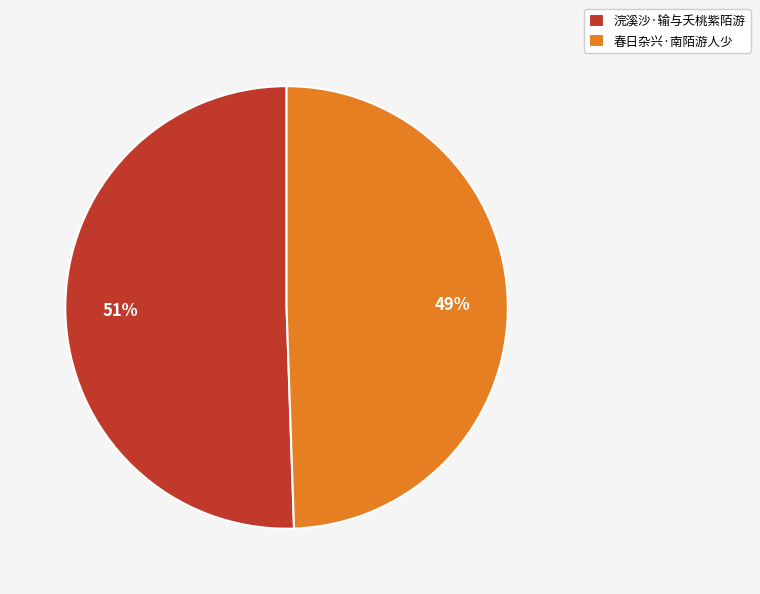

What is the largest slice in the pie chart?

浣溪沙·输与夭桃紫陌游